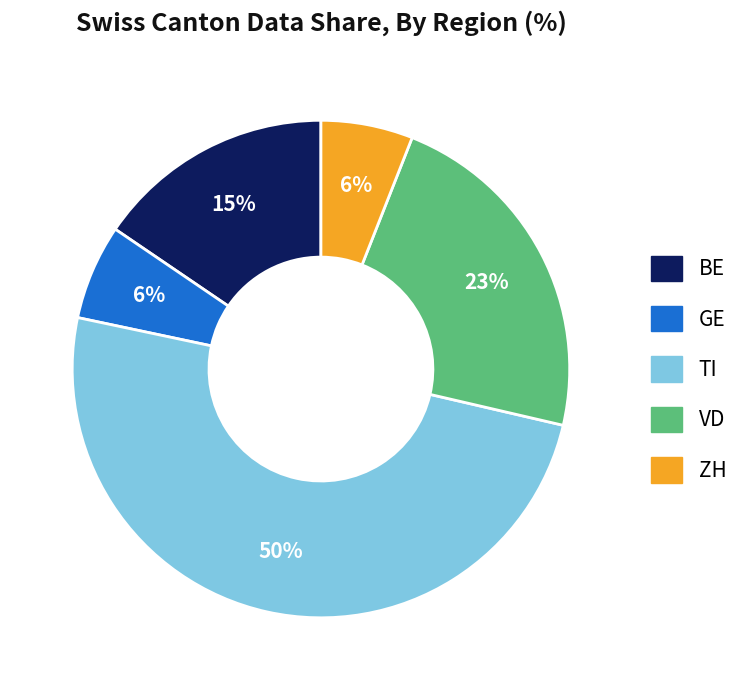

To the nearest percent, what is the average slice percentage?

20%